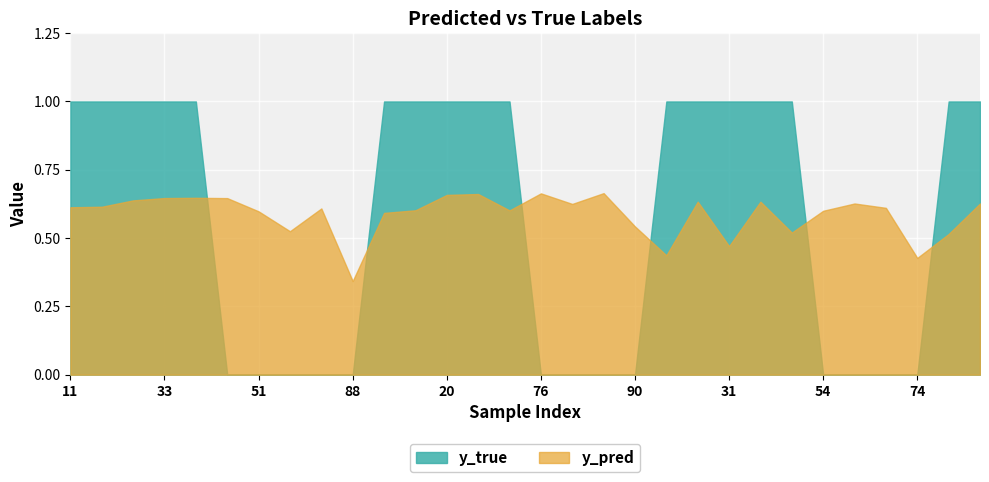

In y_pred, how many points are higher than both neighbors (excluding endpoints)?

8